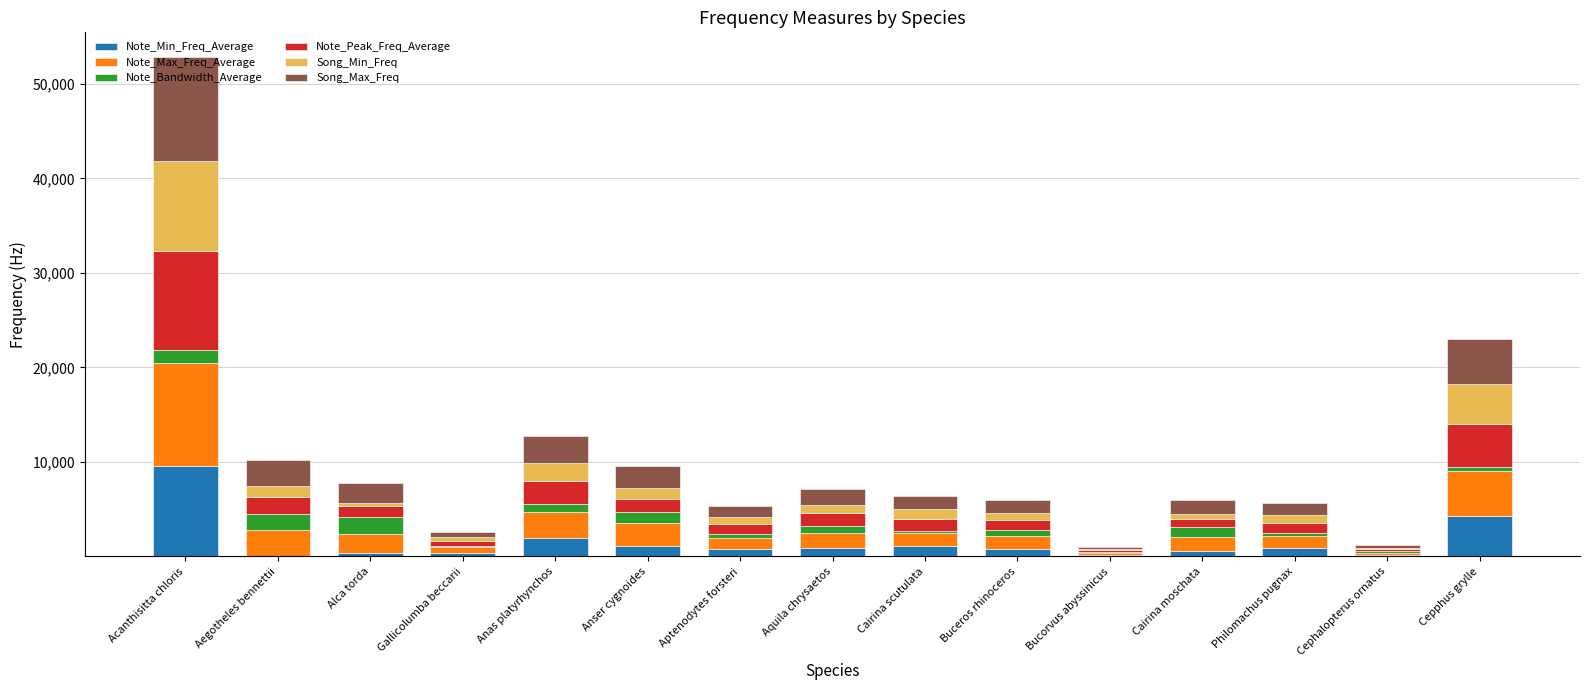

What is the total value across all series at Anser cygnoides?

9617.3